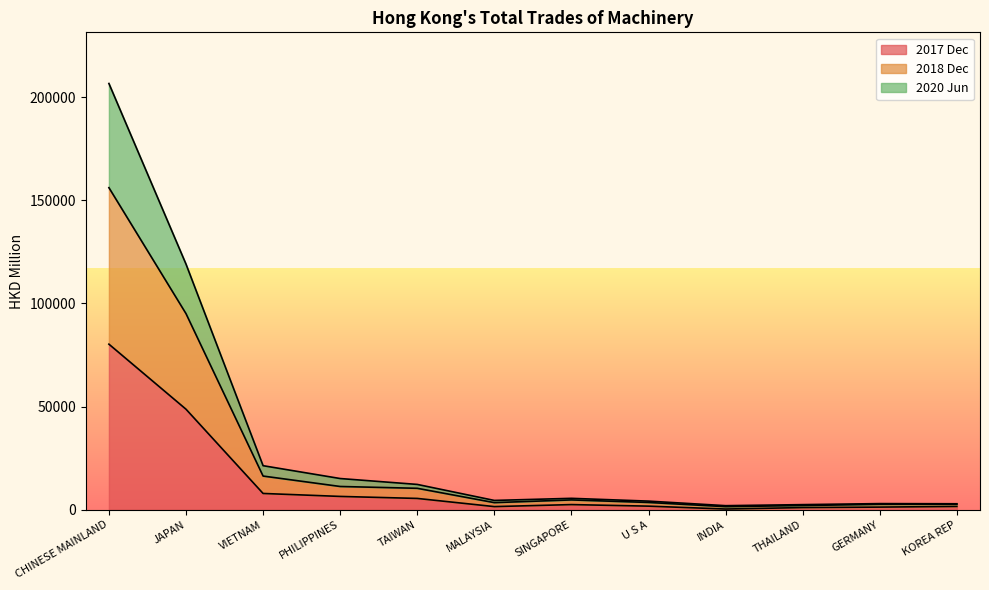

The 2017 Dec series shows 48699.8 at JAPAN. True or false?

True